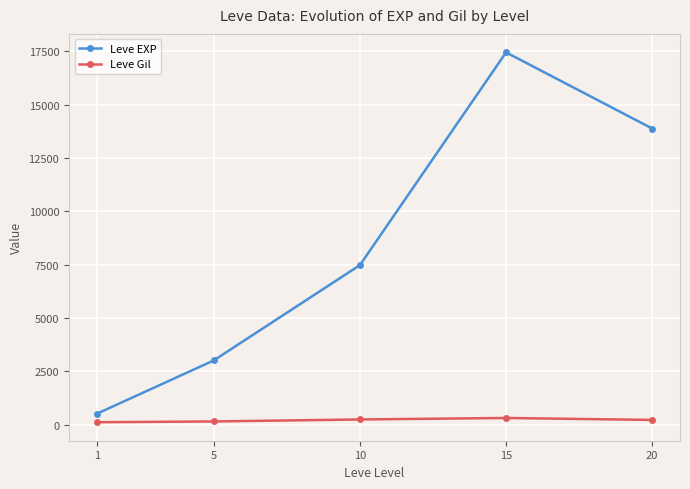

At how many categories does at least one series exceed 10414?

2